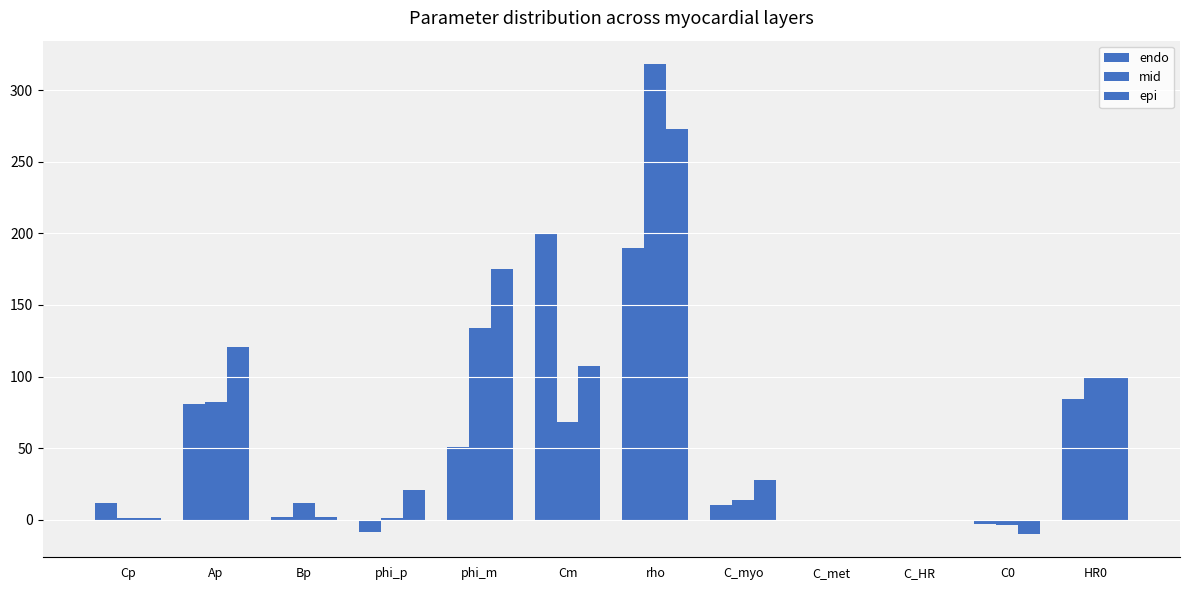

Is it true that epi equals 27.5 at C_myo?

True